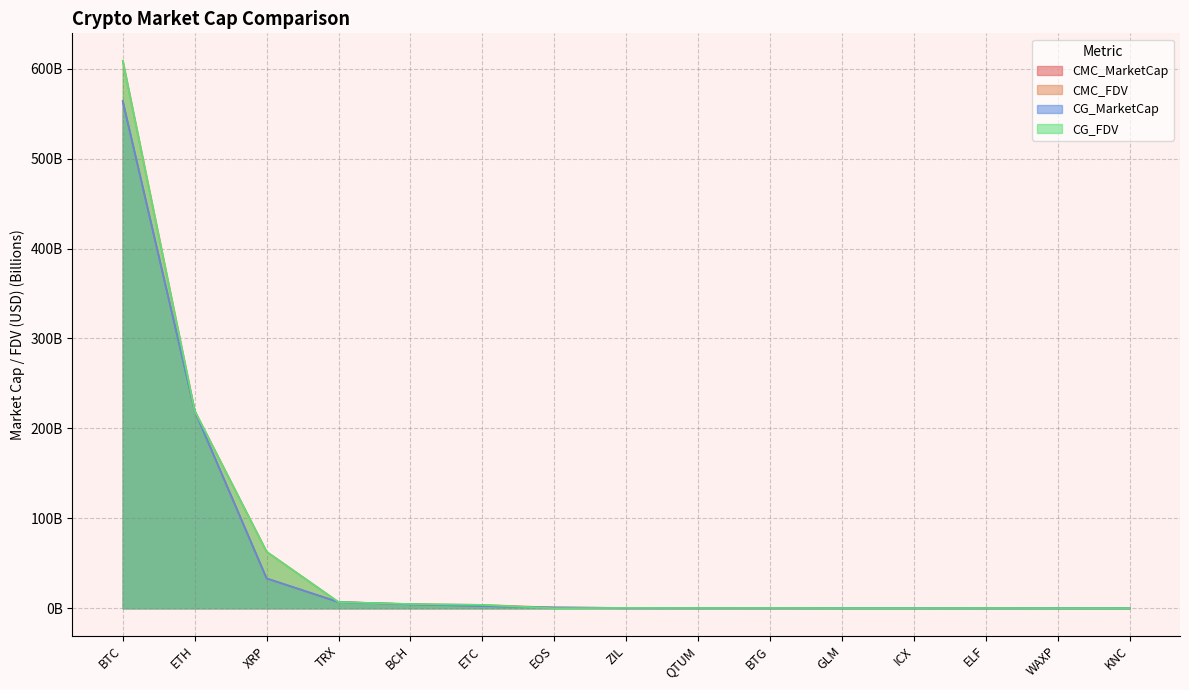

Does the chart have visible grid lines?

Yes